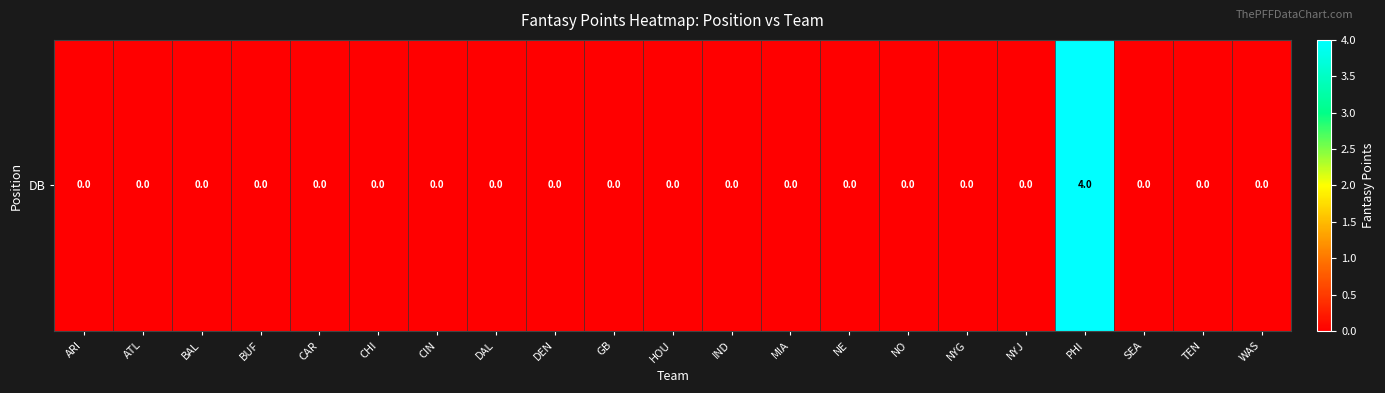

Count the values in the range 0 to 1.

20